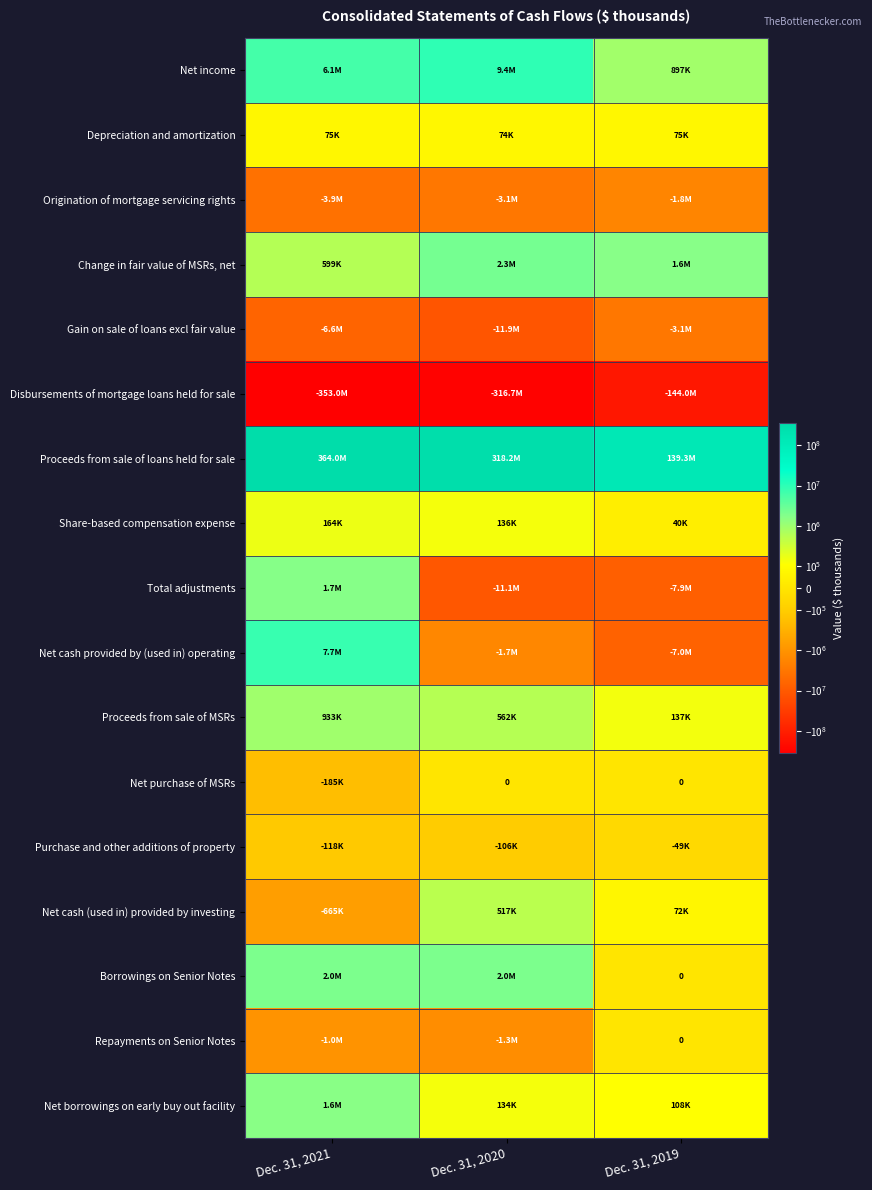

What is the sum of the Borrowings on Senior Notes values at Dec. 31, 2019 and Dec. 31, 2020?

2000000